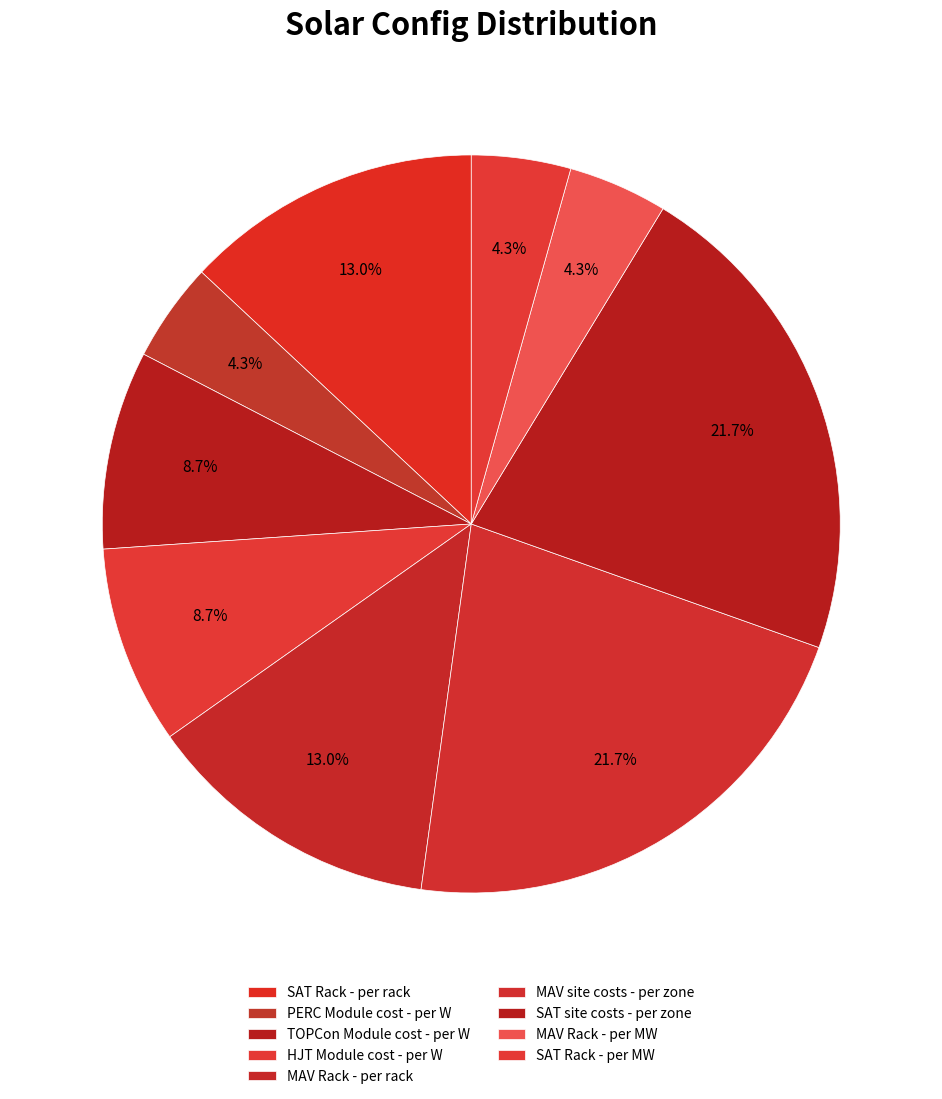

What is the total percentage of MAV Rack - per MW and HJT Module cost - per W?

13.0%